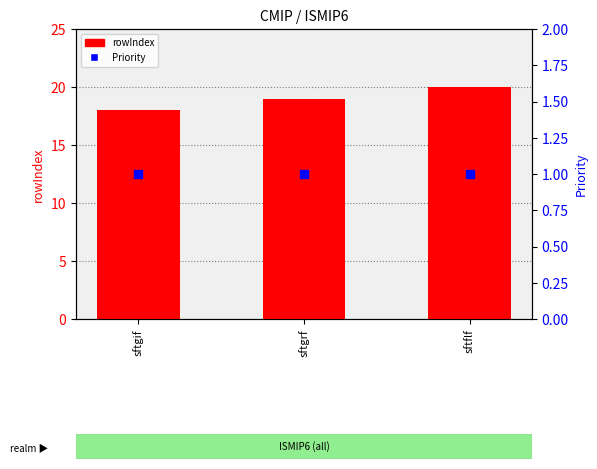

Which series contains the highest Y value?

rowIndex